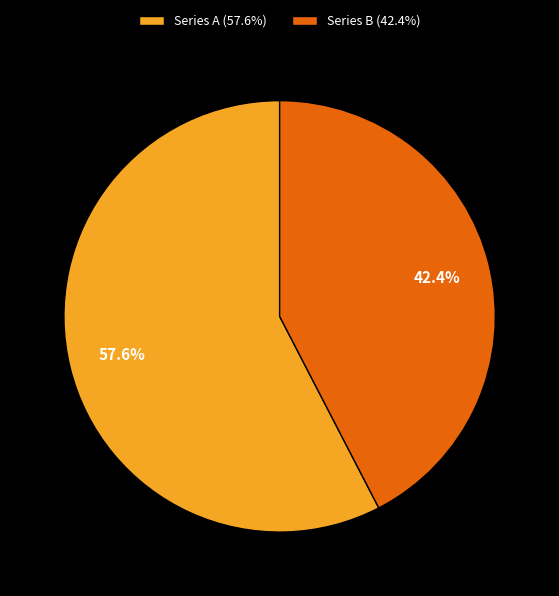

Which slice is the smallest?

Series B (42.4%)